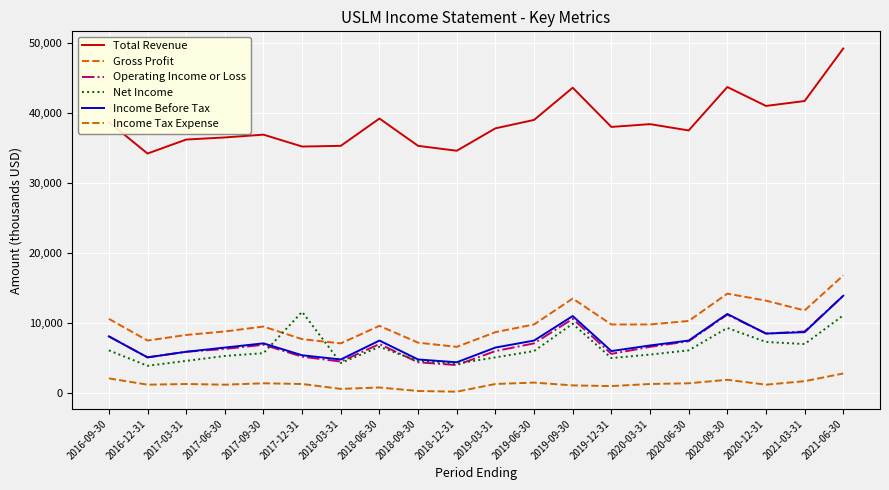

What value does the Operating Income or Loss series have at 2020-06-30, to the nearest 100?

7400